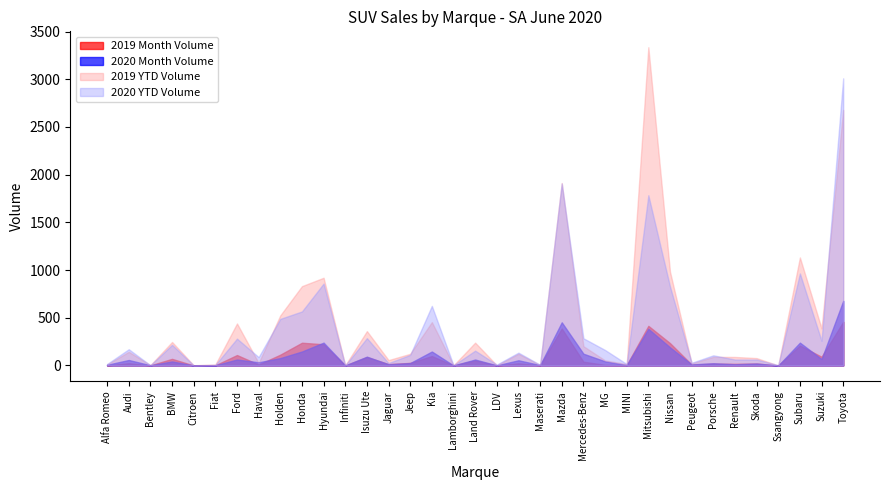

Rank the series at Citroen from highest to lowest value.

2019 YTD Volume, 2020 YTD Volume, 2019 Month Volume, 2020 Month Volume